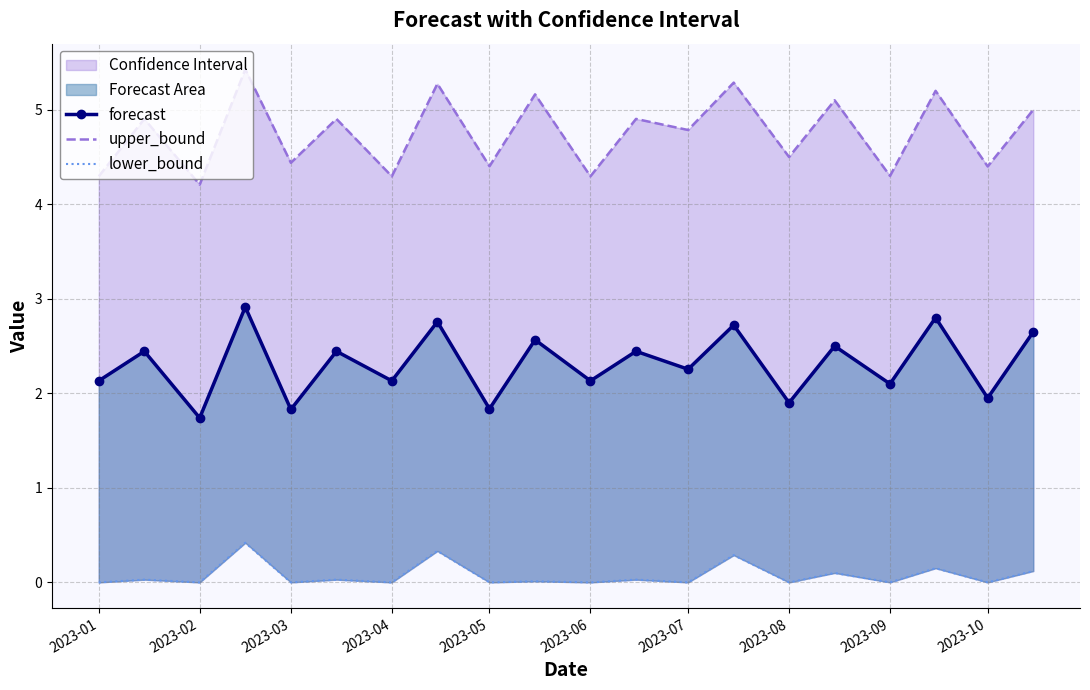

At which category does the chart reach its minimum across all series?

2023-01